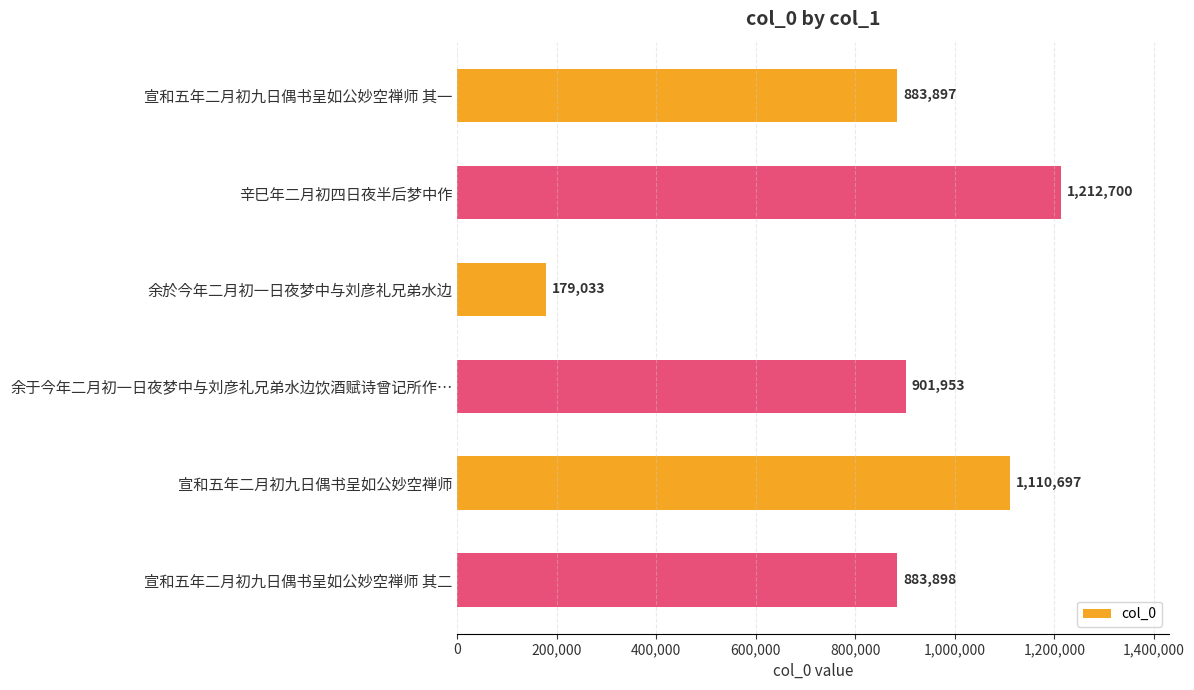

Reading top to bottom, what are all the values shown in this chart?

883897	1212700	179033	901953	1110697	883898